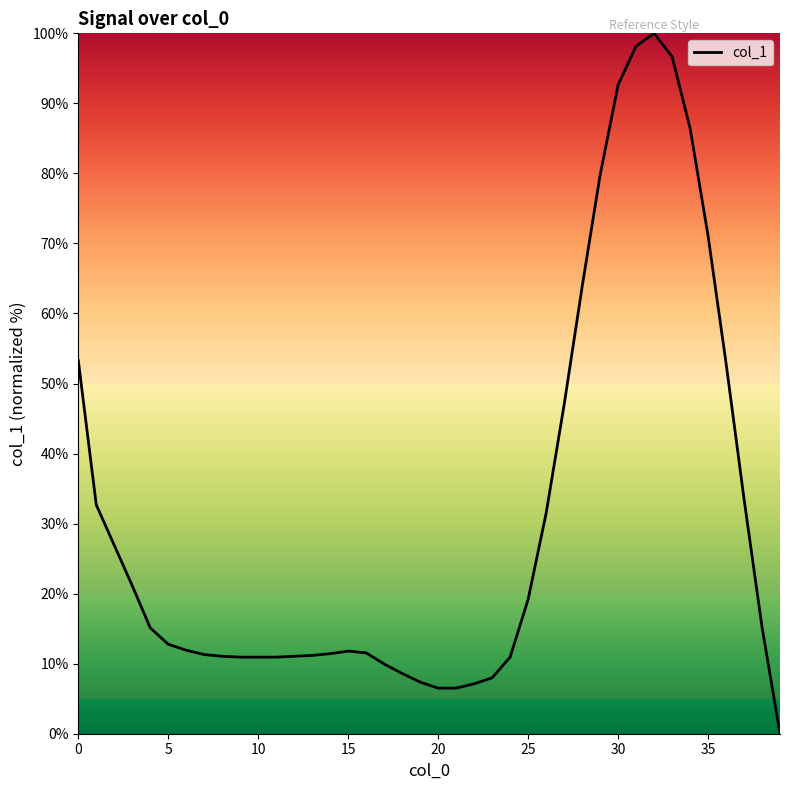

What is the difference between the maximum and minimum values?

100.0